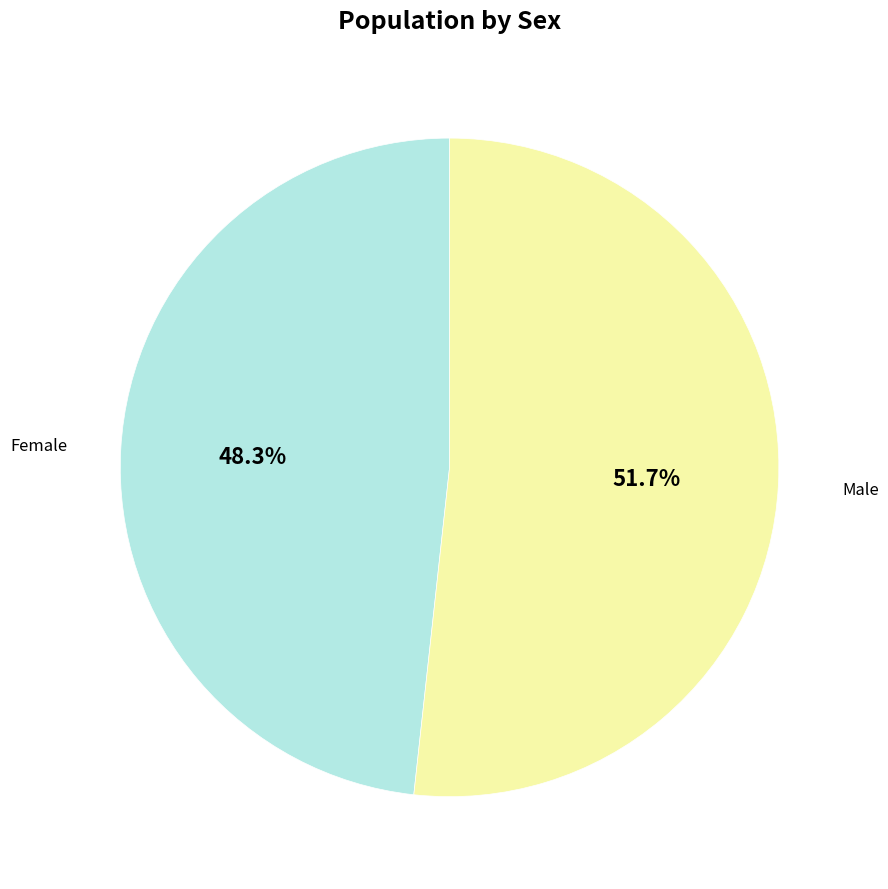

To the nearest percent, what portion does Female represent?

48%